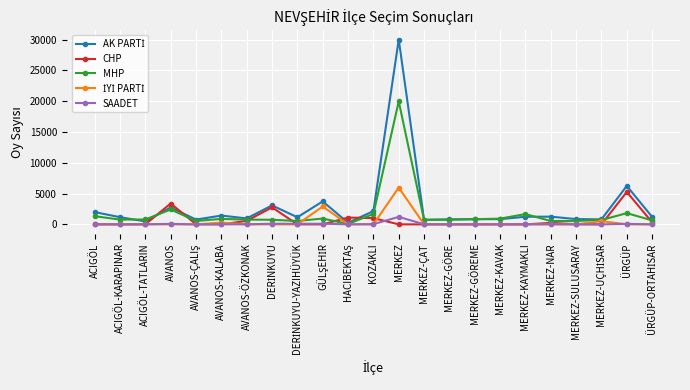

What is the label of the 12th point from the right?

KOZAKLI